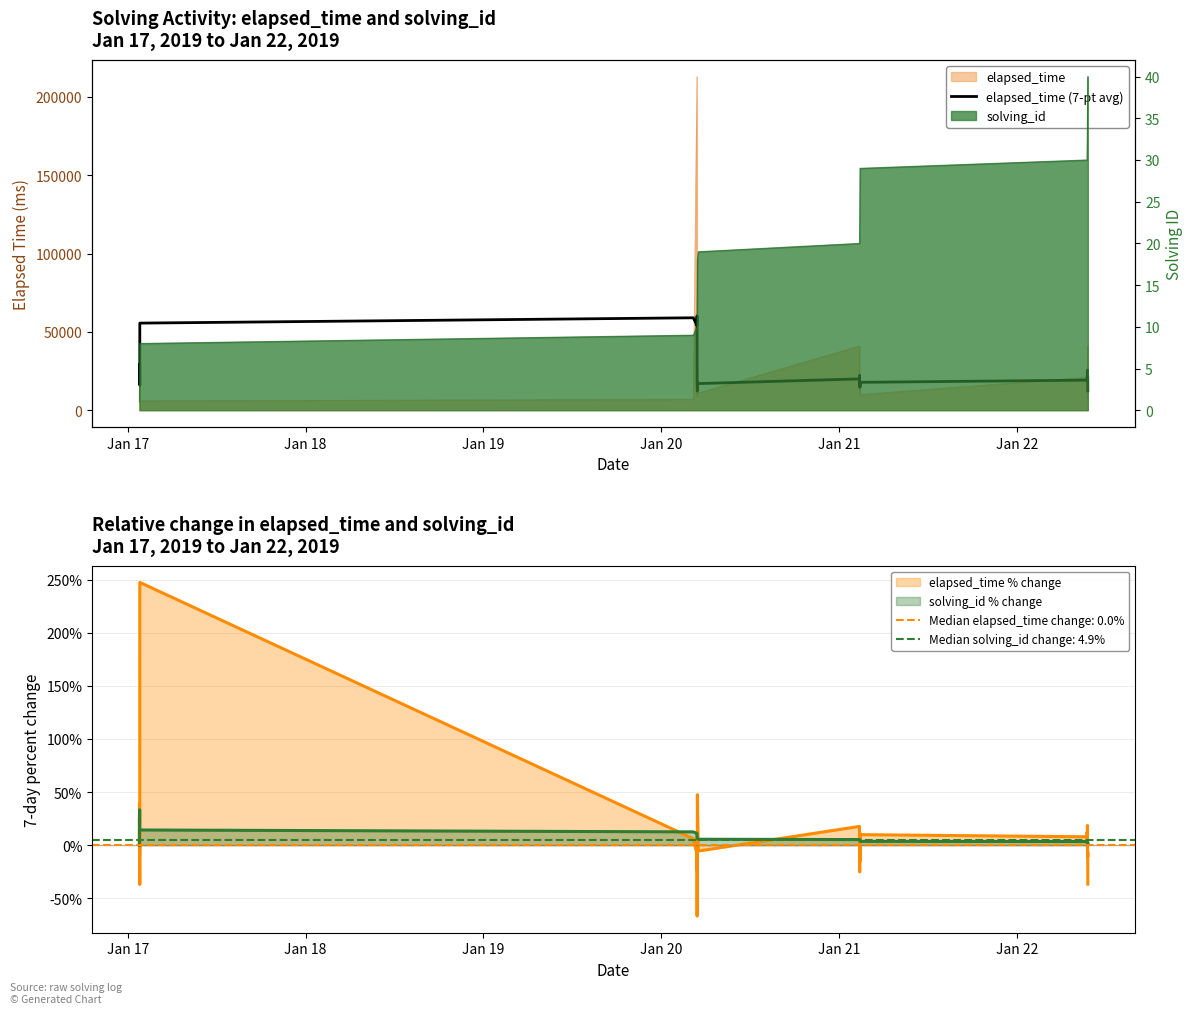

The chart shows a value of 10083.4 at 38. True or false?

False